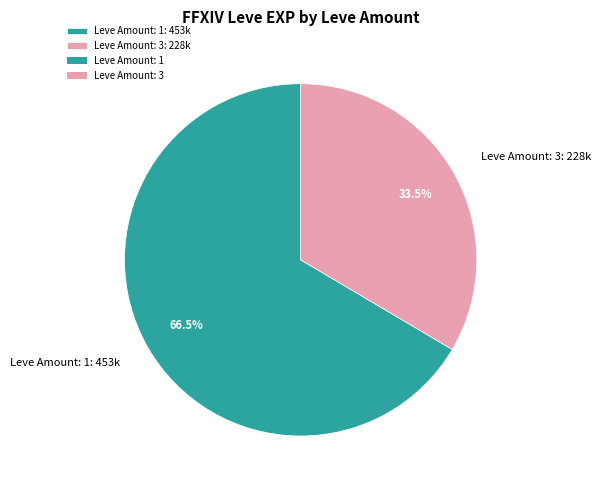

What is the majority slice?

Leve Amount: 1: 453k